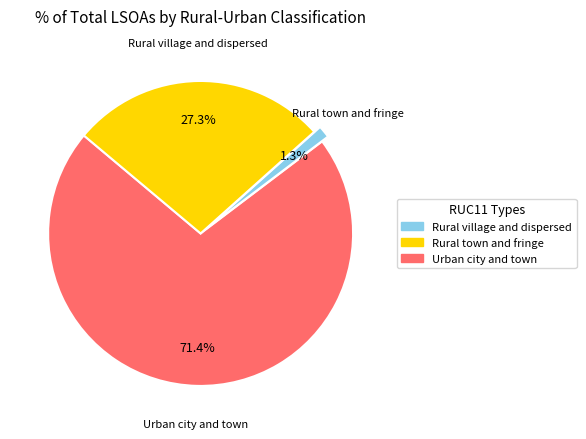

Does any single category account for the majority?

Yes